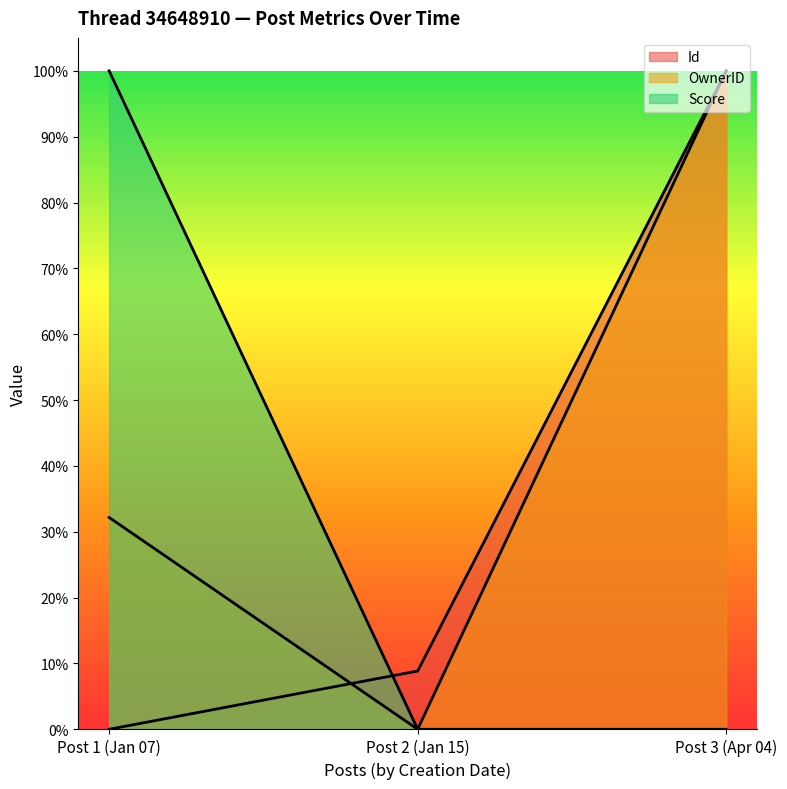

Rank the series at 34648910 from lowest to highest value.

Id, OwnerID, Score